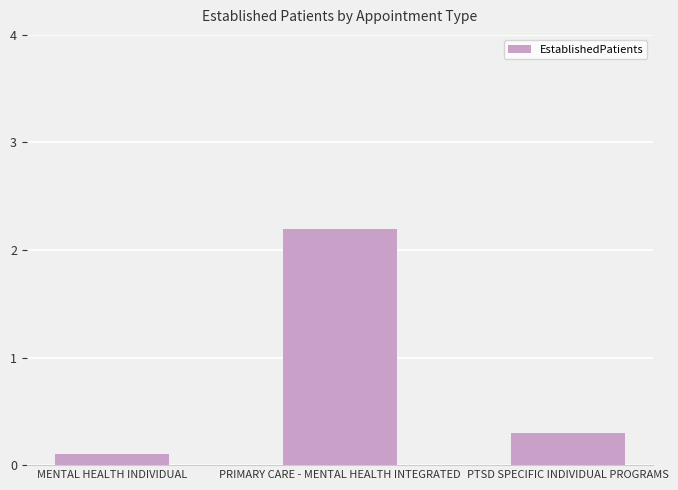

How many bars are there in total?

3